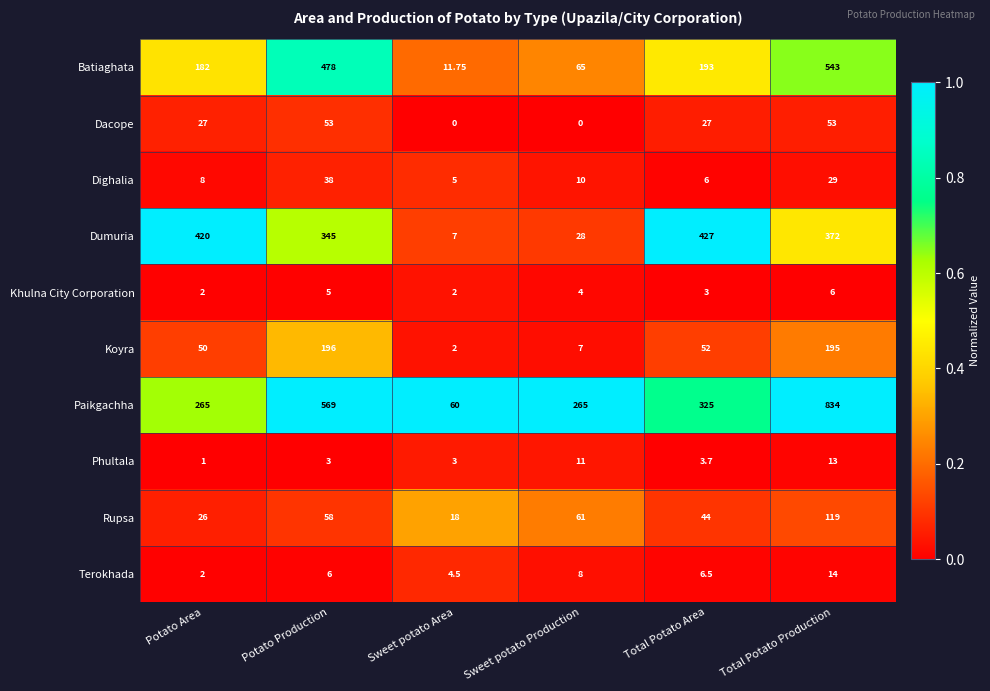

List the series in order of their peak value, lowest first.

Khulna City Corporation, Phultala, Terokhada, Dighalia, Dacope, Rupsa, Koyra, Dumuria, Batiaghata, Paikgachha